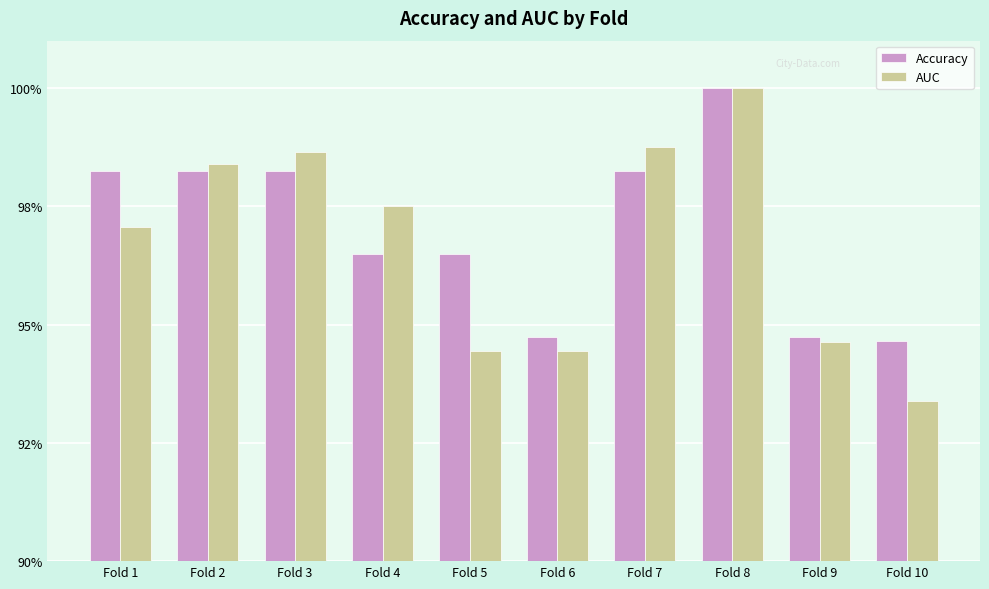

At which category is the sum across all series the highest?

Fold 8